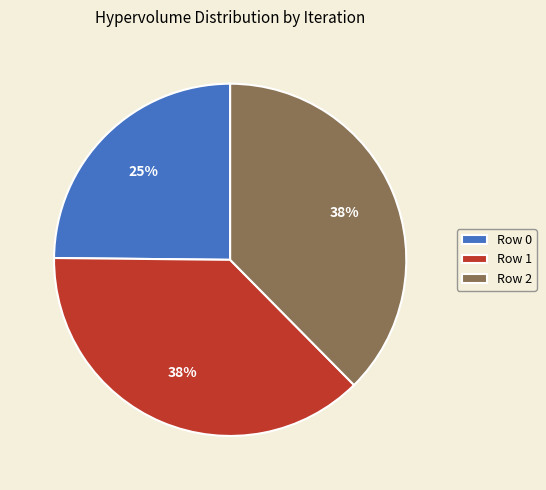

To the nearest percent, what is the difference between the largest and smallest slice percentages?

13%